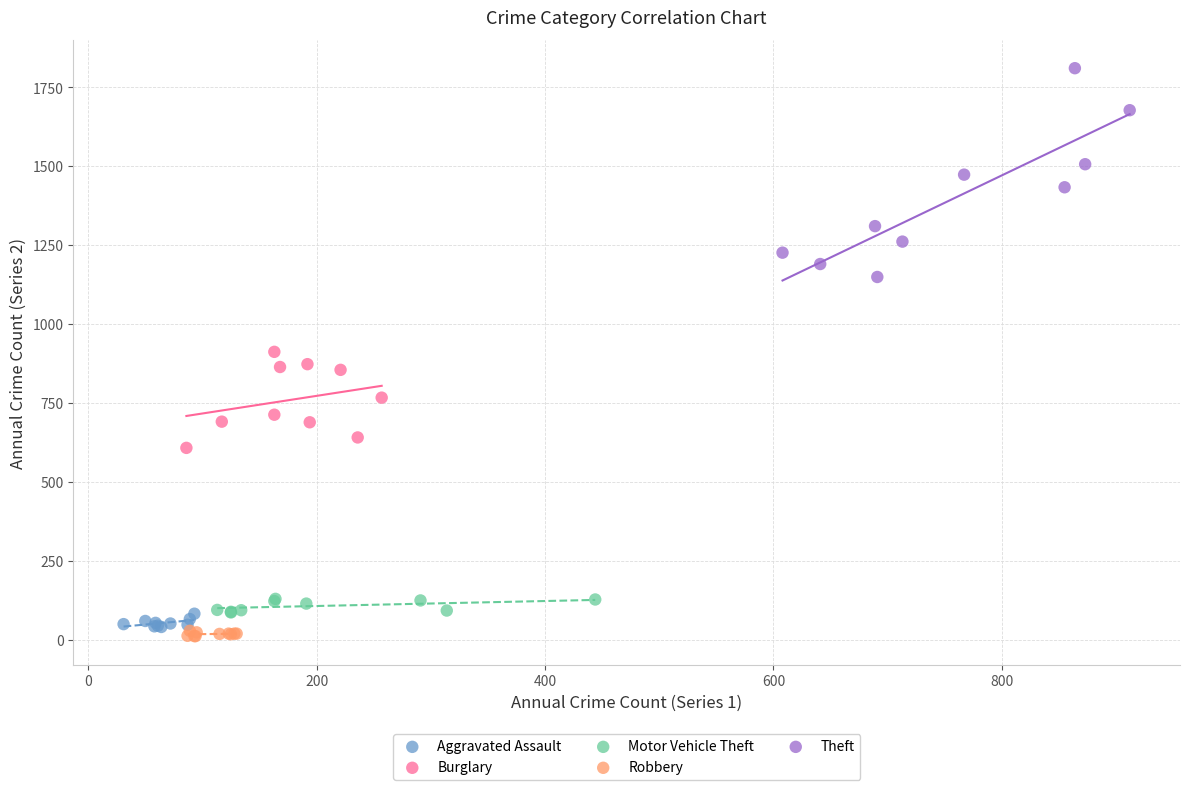

Which series reaches the minimum Y coordinate?

Robbery